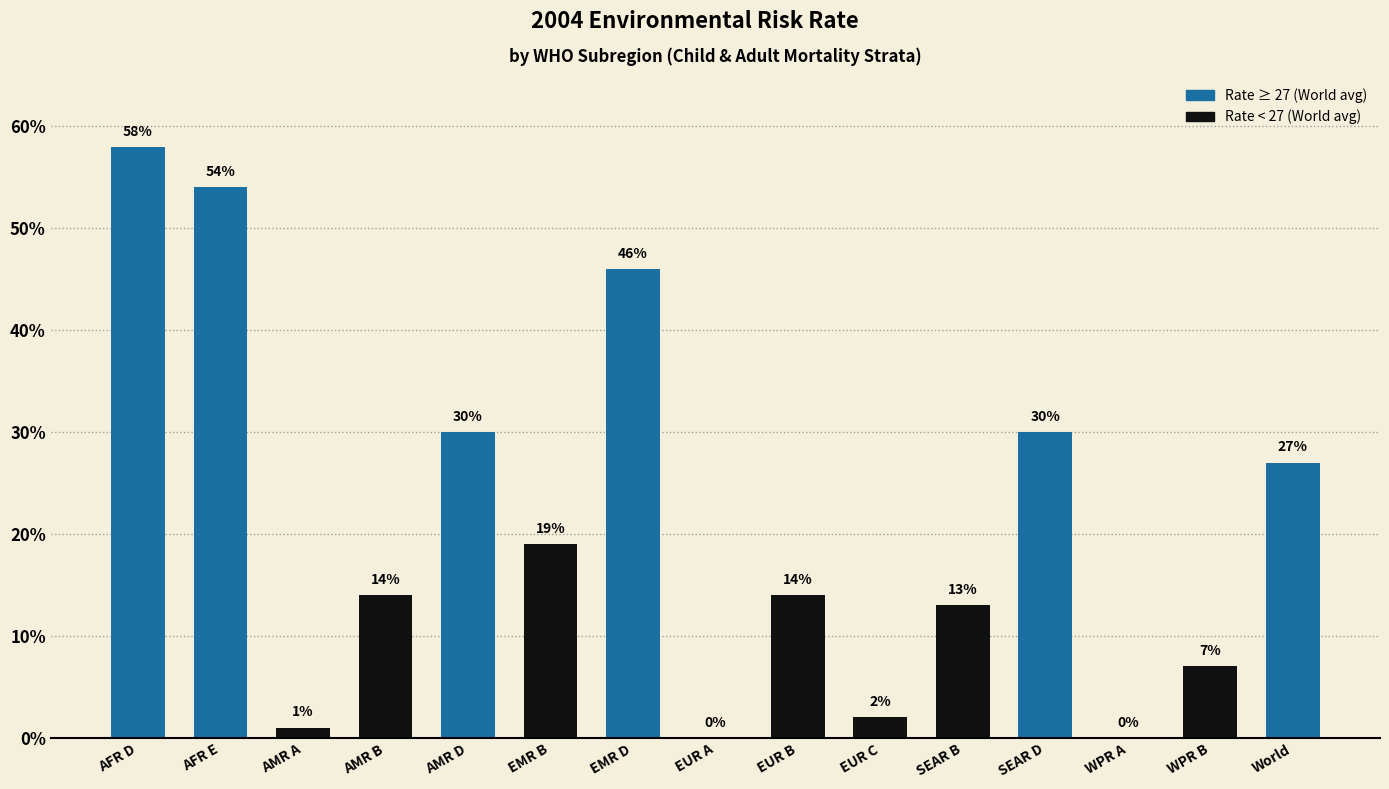

Reading left to right, list all the values displayed in this chart.

58	54	1	14	30	19	46	0	14	2	13	30	0	7	27